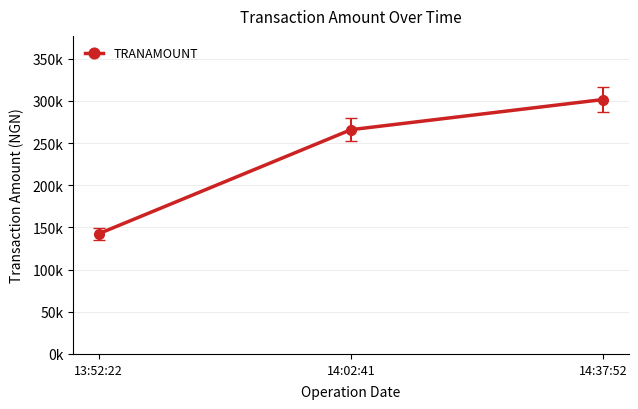

What position from the right is 14:37:52?

1